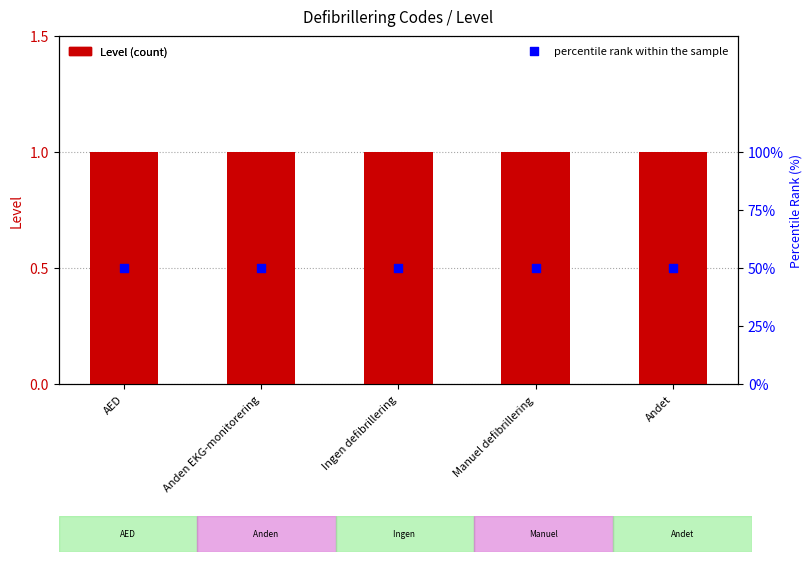

Which series has the largest total across all categories?

percentile rank within the sample